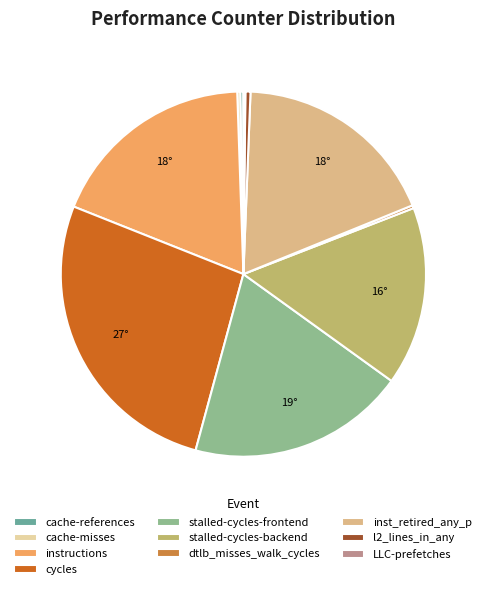

Is it true that cycles is 27% of the pie?

True